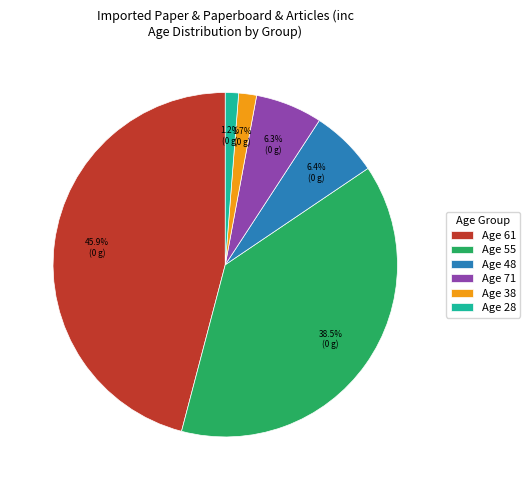

Combined, what portion of the pie is Age 61 and Age 71?

52.2%